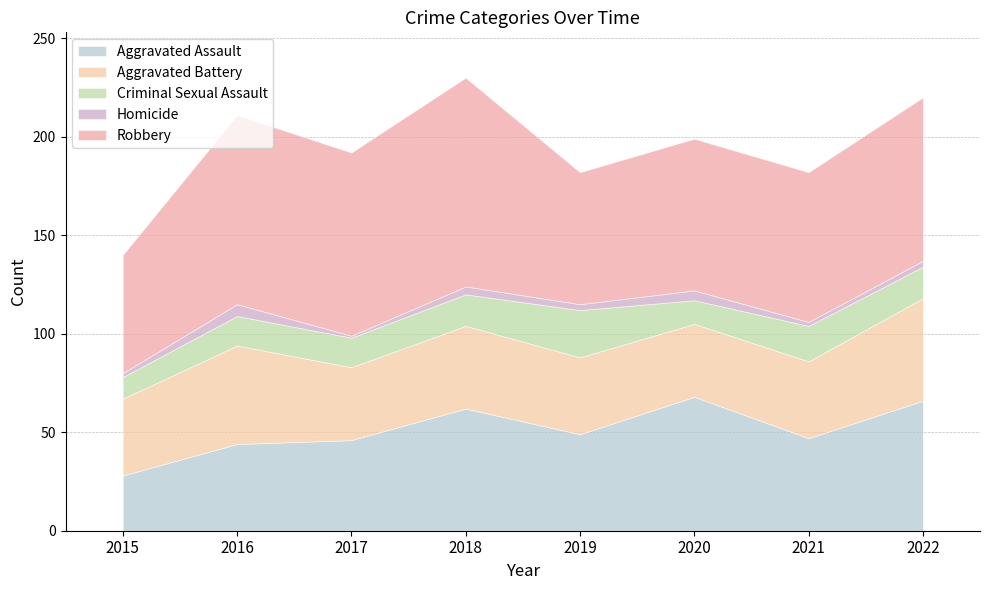

True or false: Criminal Sexual Assault and Aggravated Battery cross at least once.

False